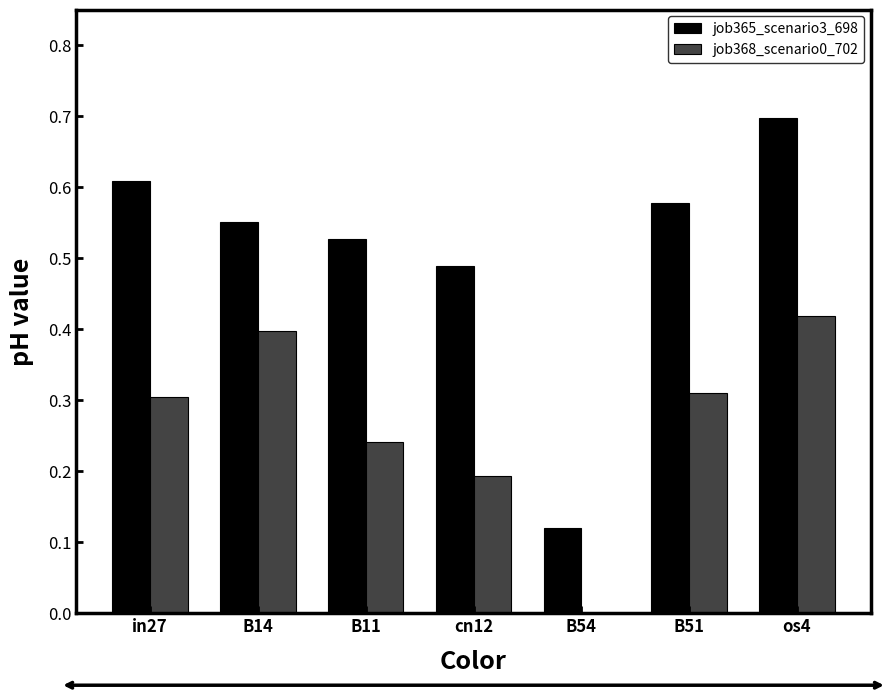

At which category does the chart reach its peak across all series?

os4